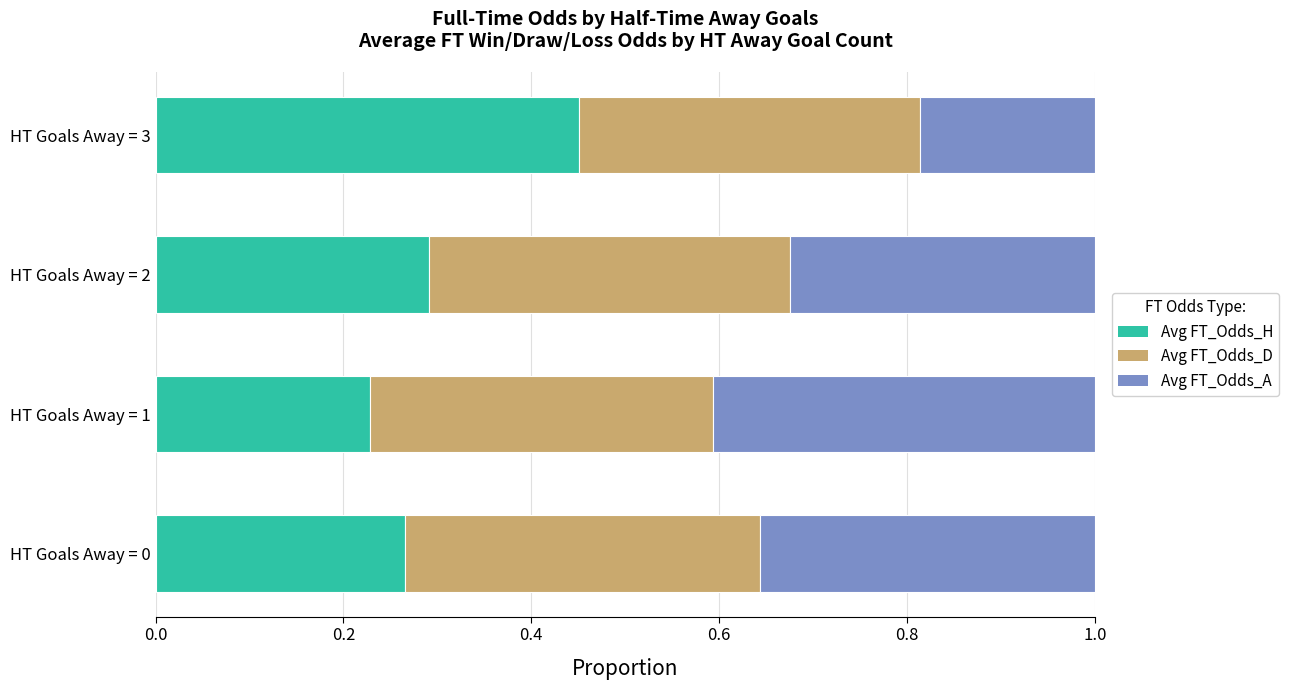

Which category has the highest value in the Avg FT_Odds_H series?

HT Goals Away = 3